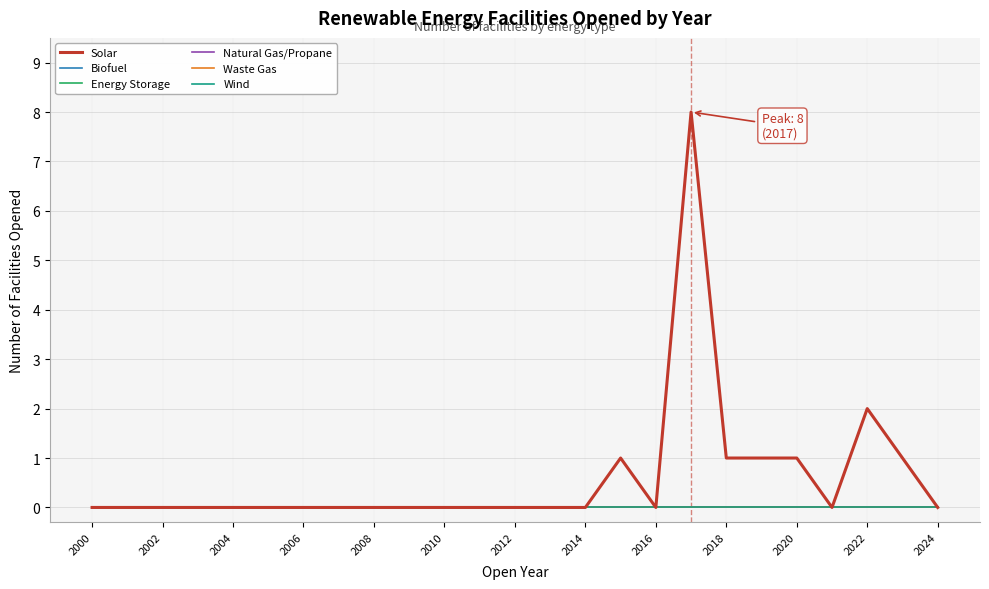

Does the chart display data point markers on the line(s)?

No